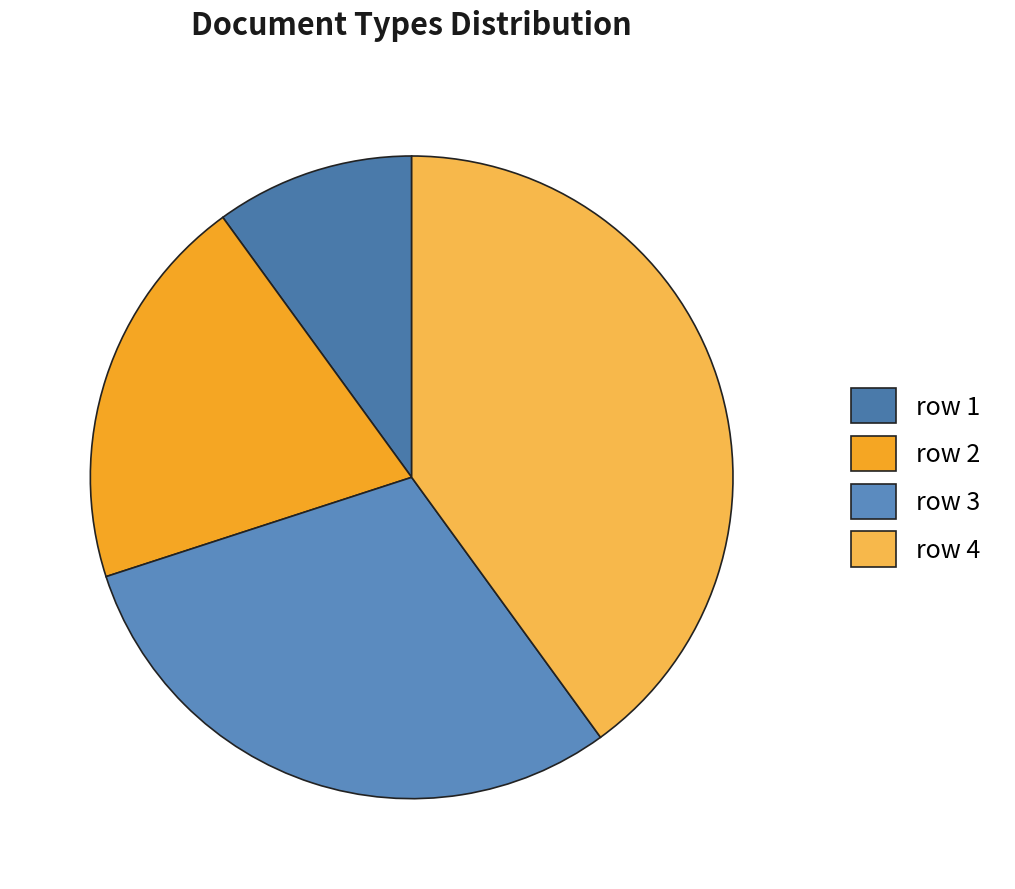

Between row 2 and row 4, which is larger?

row 4